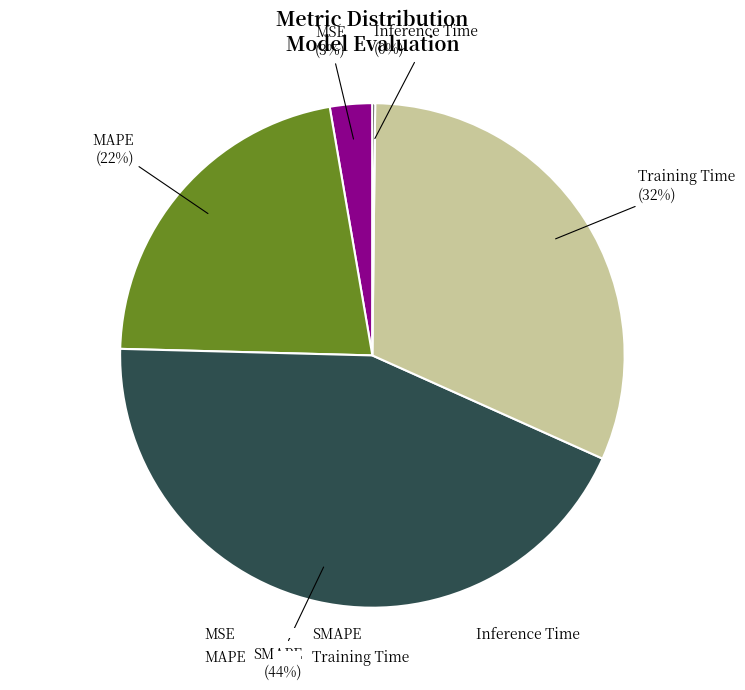

Which category has the biggest portion of the pie?

SMAPE